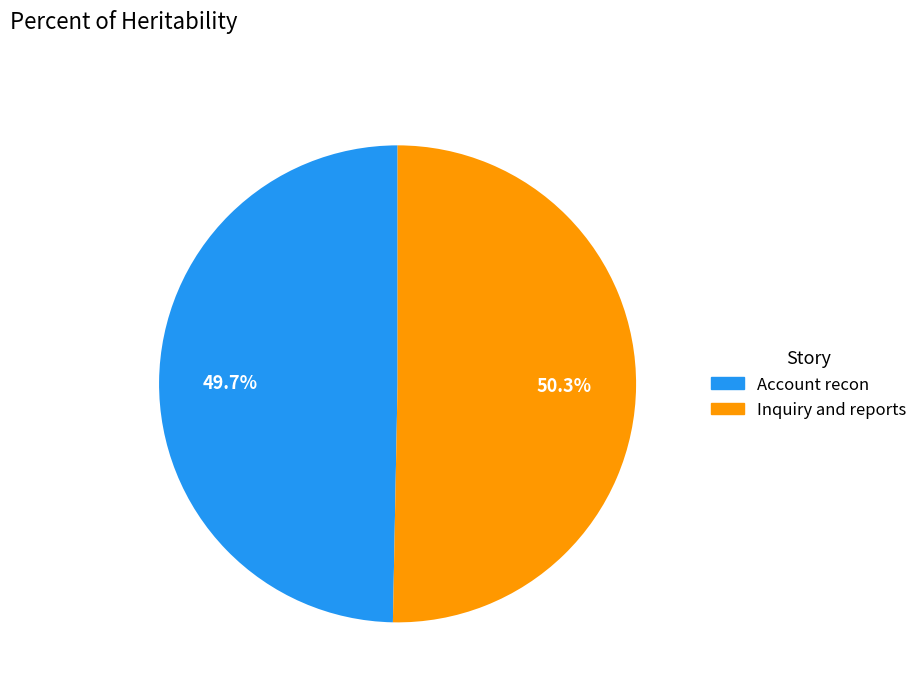

Which slice is the largest?

Inquiry and reports